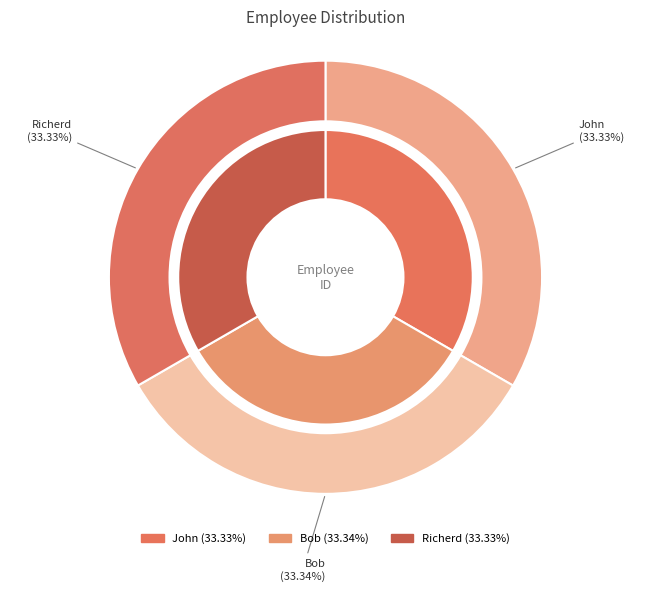

How many segments does this pie chart have?

3